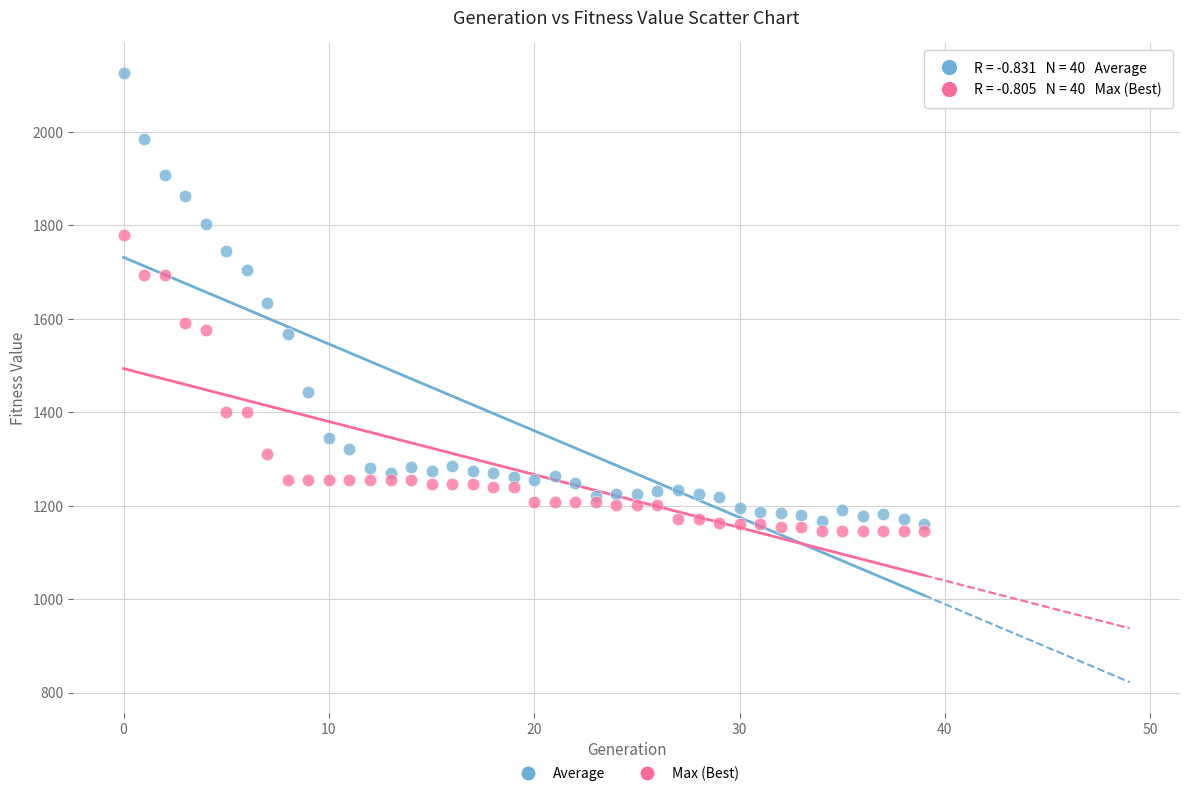

In the Max (Best) series, what Y value is closest to 1462?

1399.7